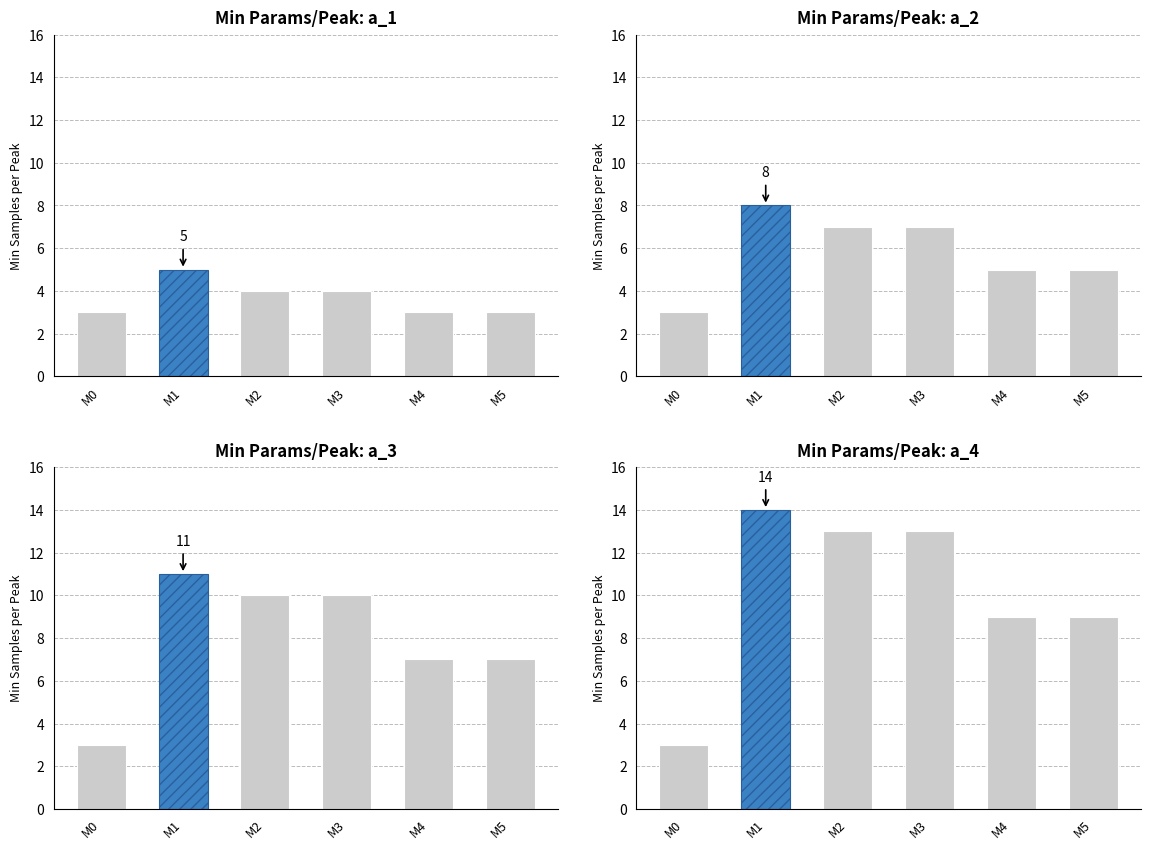

Between M3 and M4, which is larger?

M3